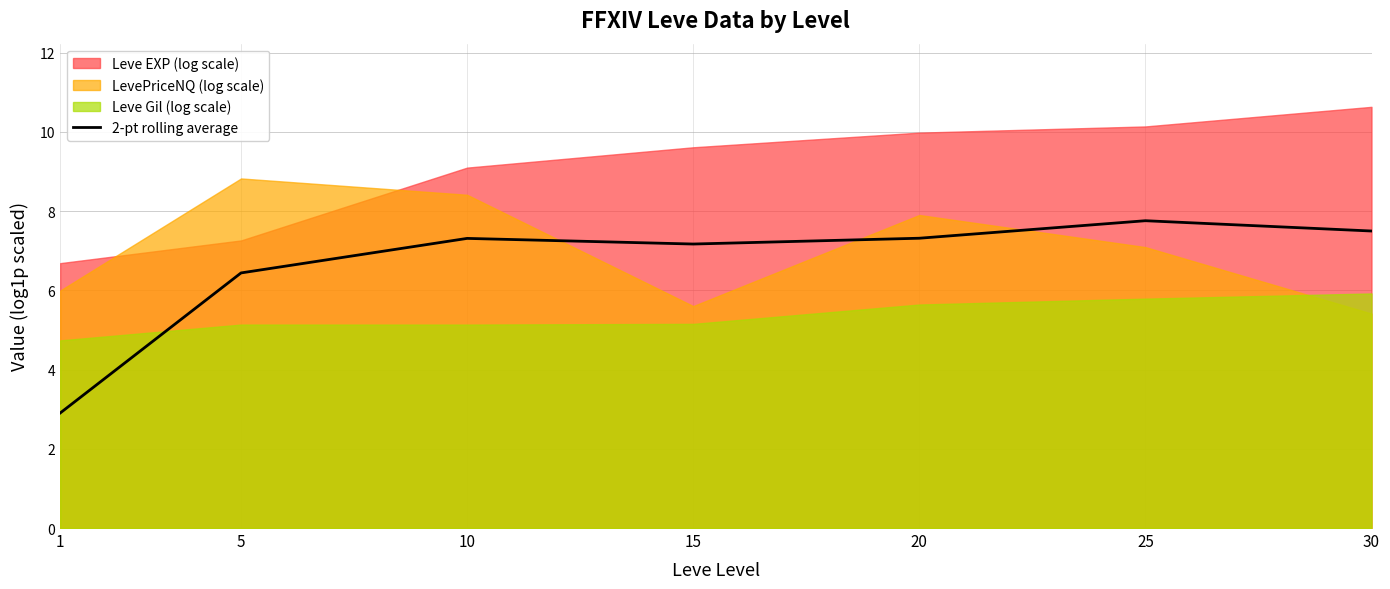

How many data points are less than 7?

2